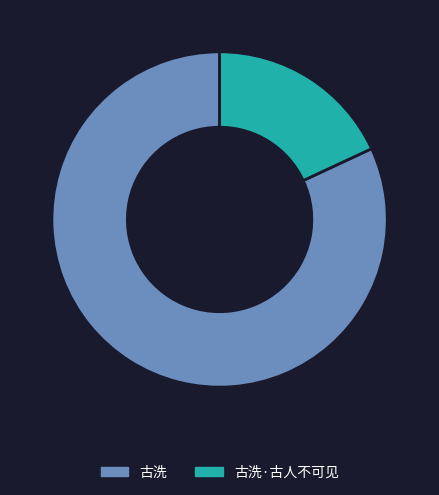

How many slices are in this pie chart?

2